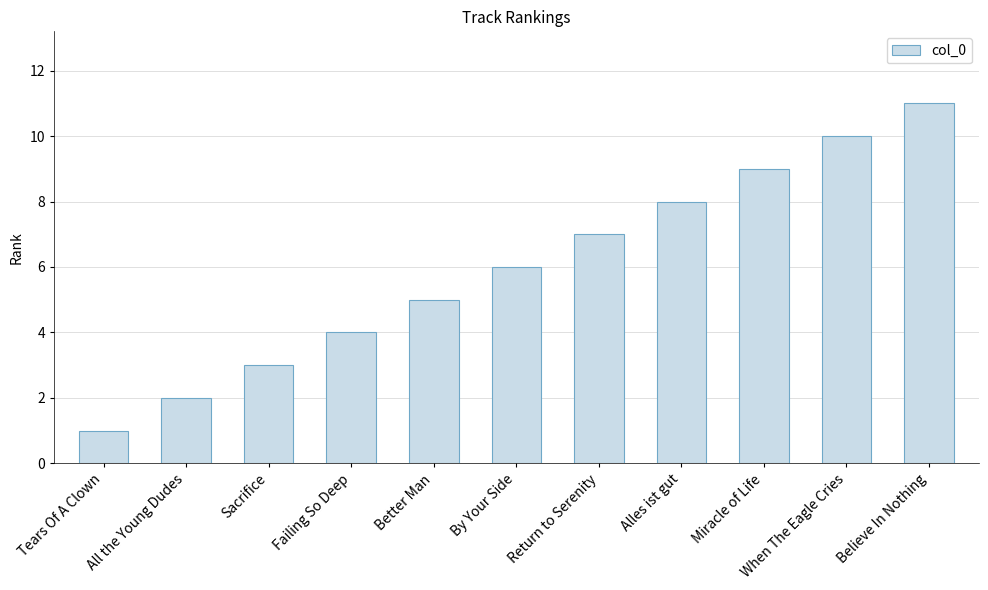

Does the chart contain stacked bars?

No